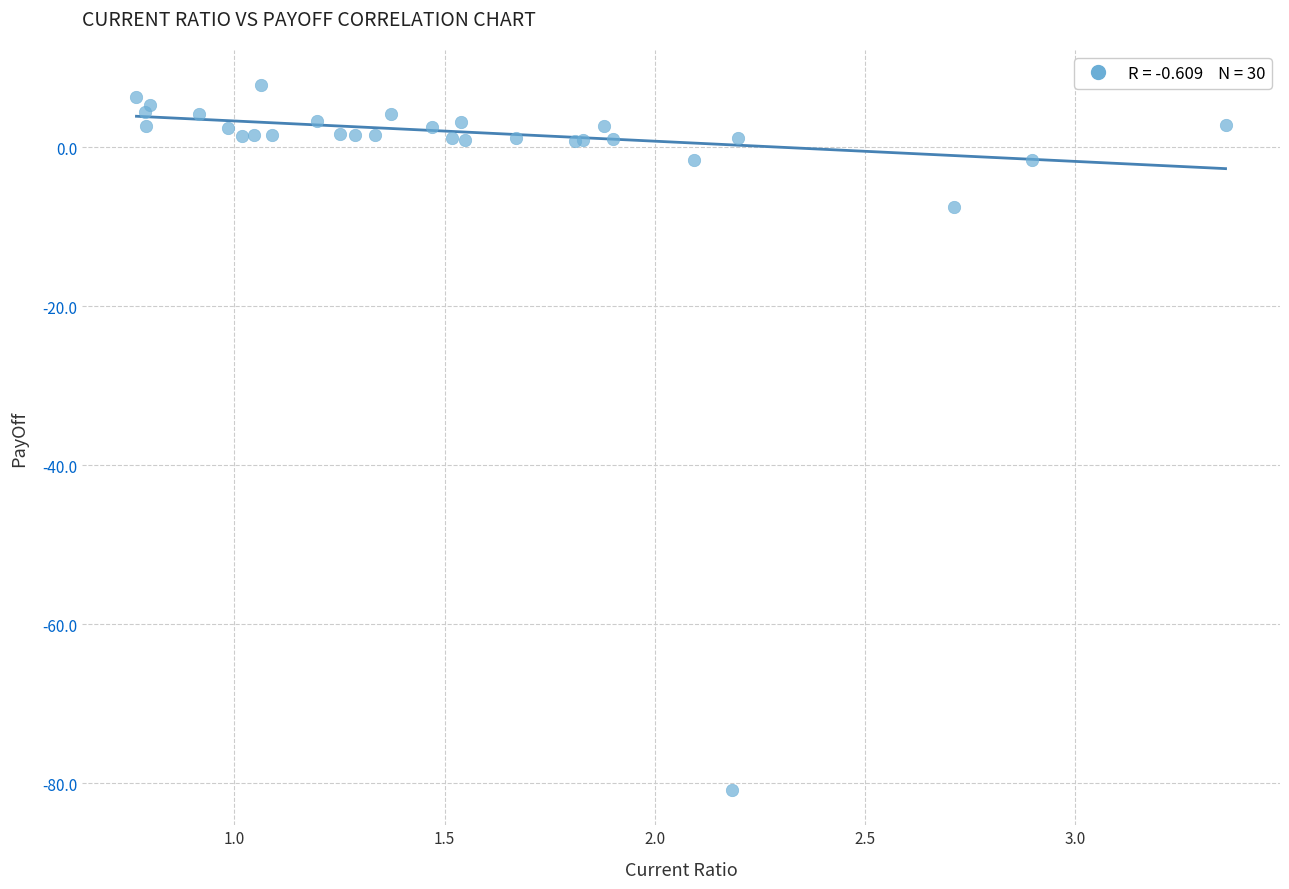

What Y value in the scatter plot is closest to -36?

-7.4